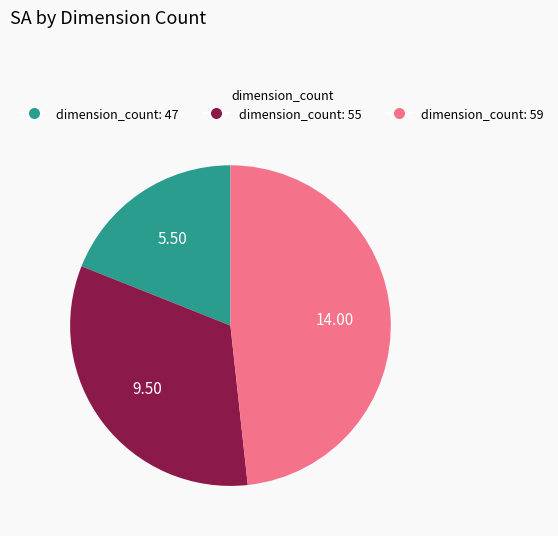

How many slices are in this pie chart?

3